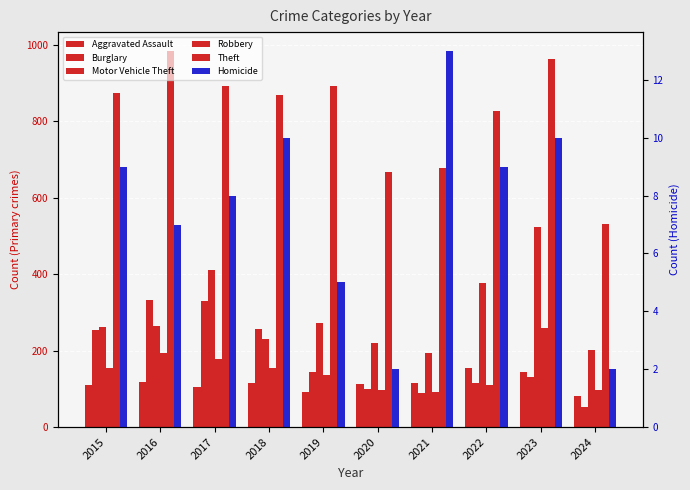

What are all the series names shown in the legend?

Aggravated Assault, Burglary, Motor Vehicle Theft, Robbery, Theft, Homicide